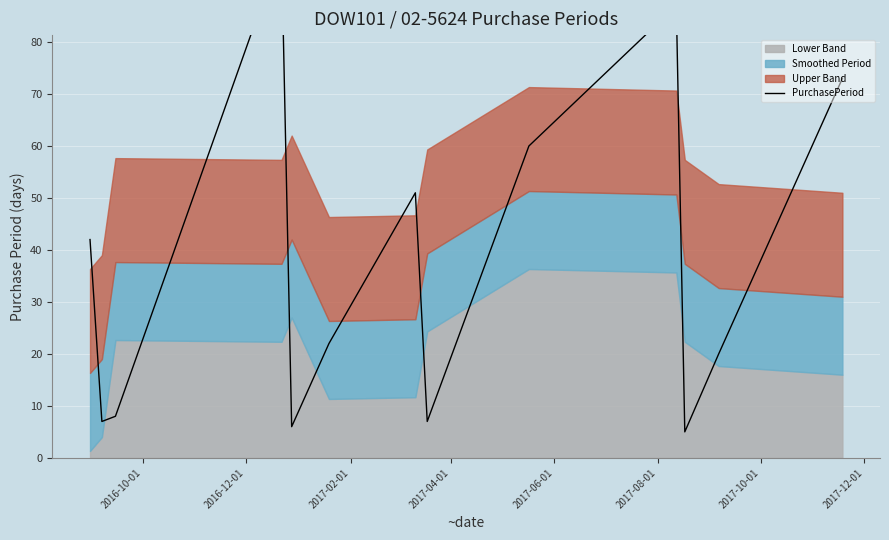

At which label does the data first exceed 22?

2016-10-01